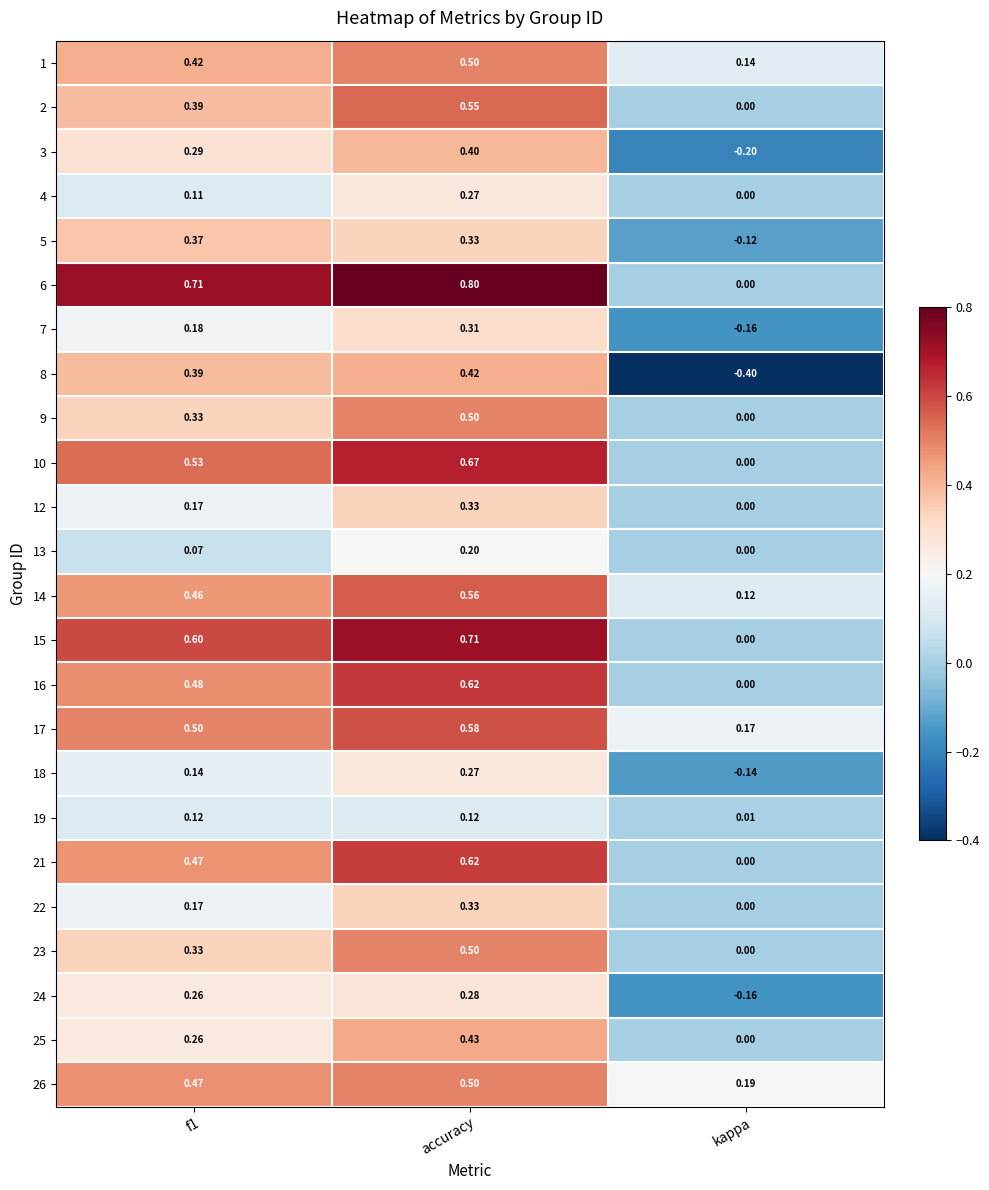

At which category is the sum across all series the highest?

accuracy